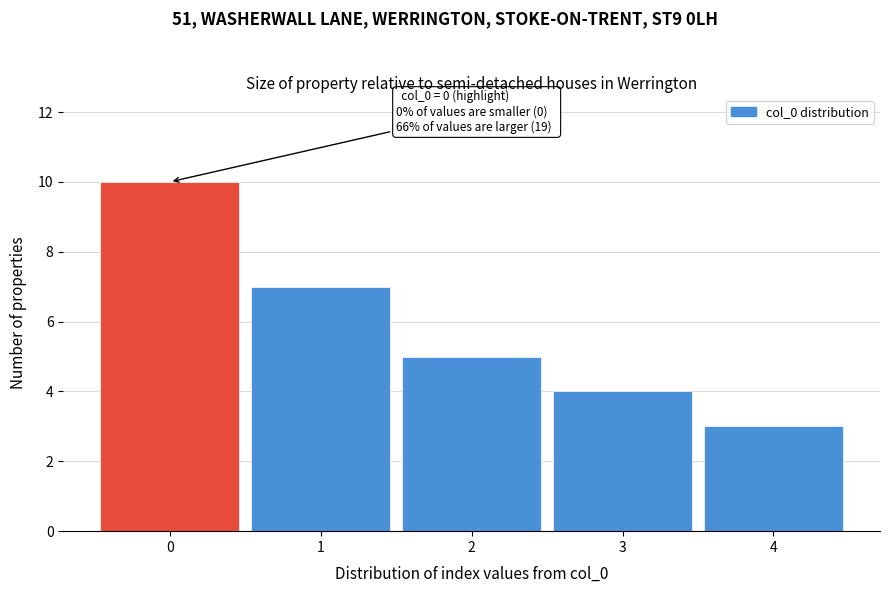

Which range on the x-axis has the tallest bar?

-0.5 to 0.5